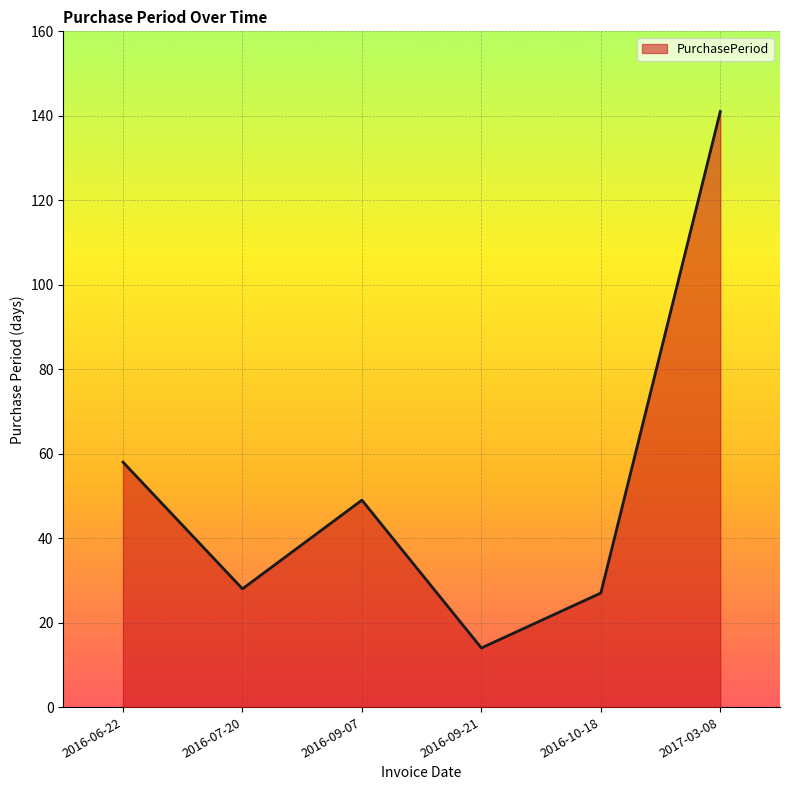

What is the average value?

53